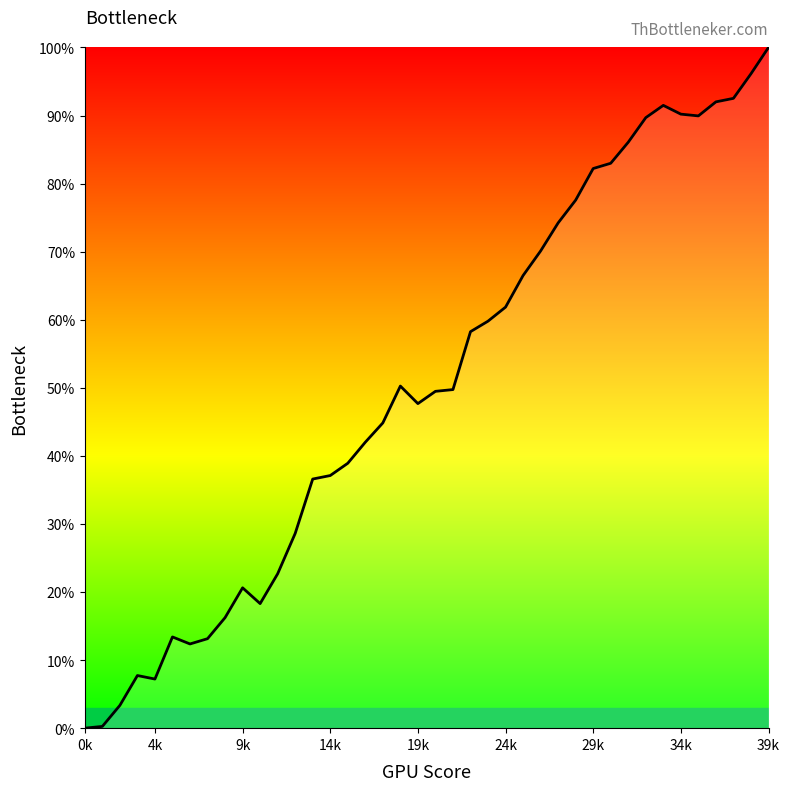

What is the maximum value shown in the chart?

100.0